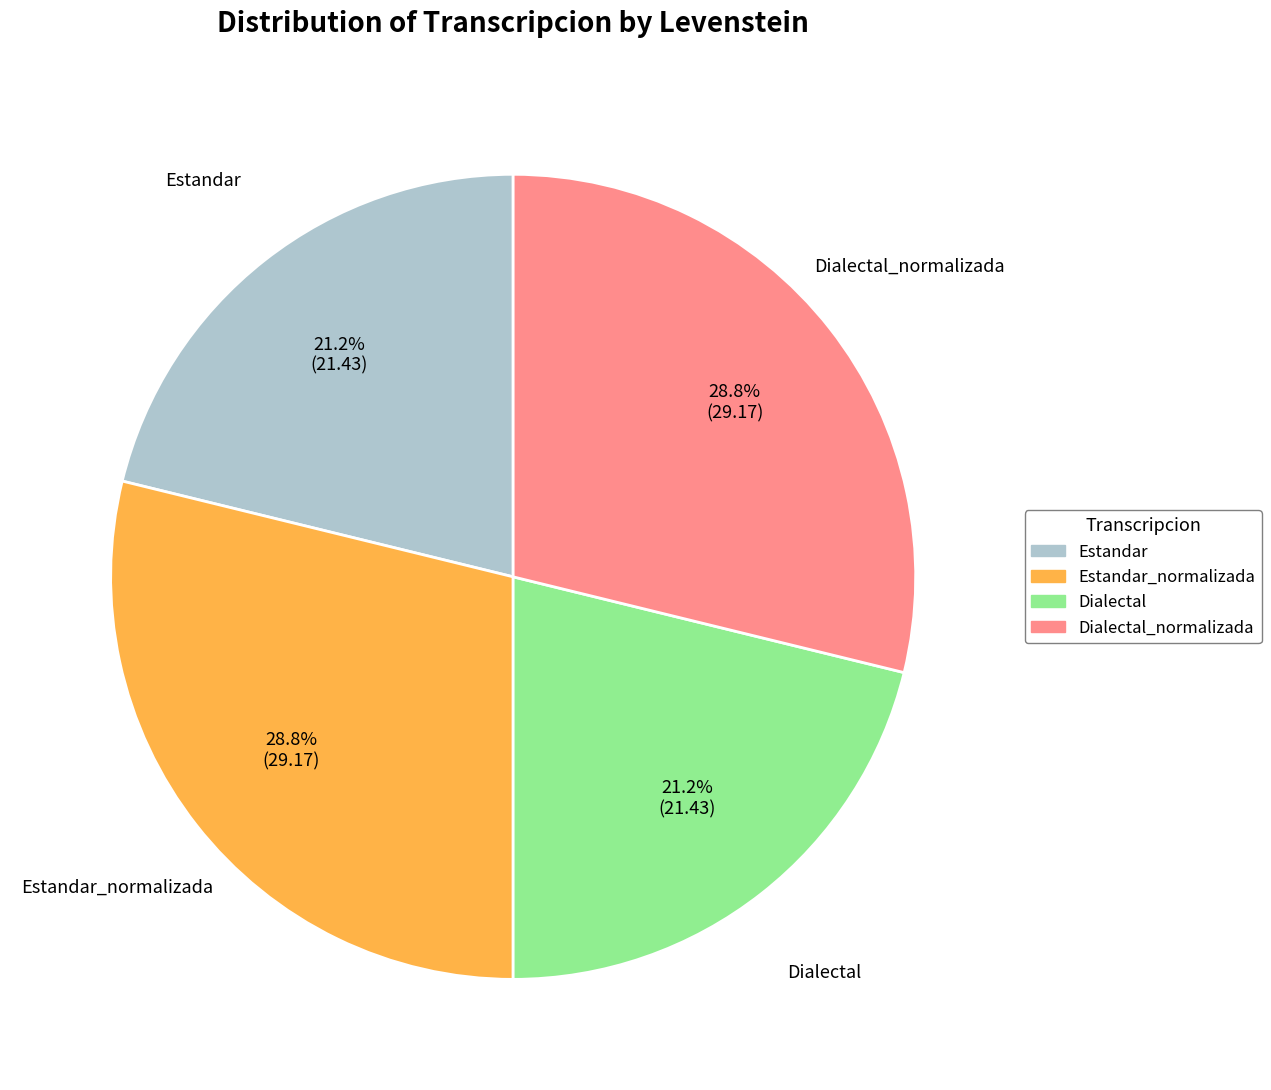

To the nearest percent, what is the difference between the Estandar_normalizada and Estandar slice percentages?

8%